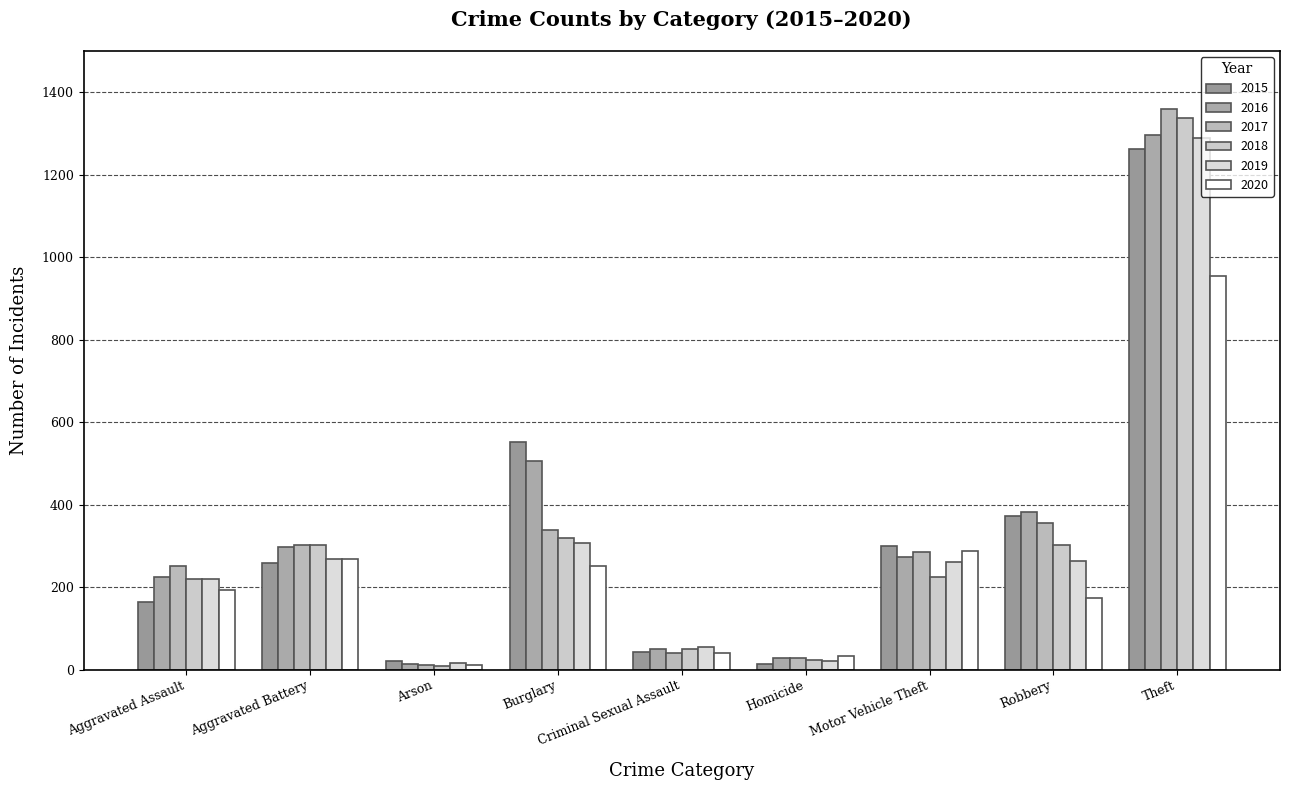

List the series in order of their peak value, highest first.

2017, 2018, 2016, 2019, 2015, 2020